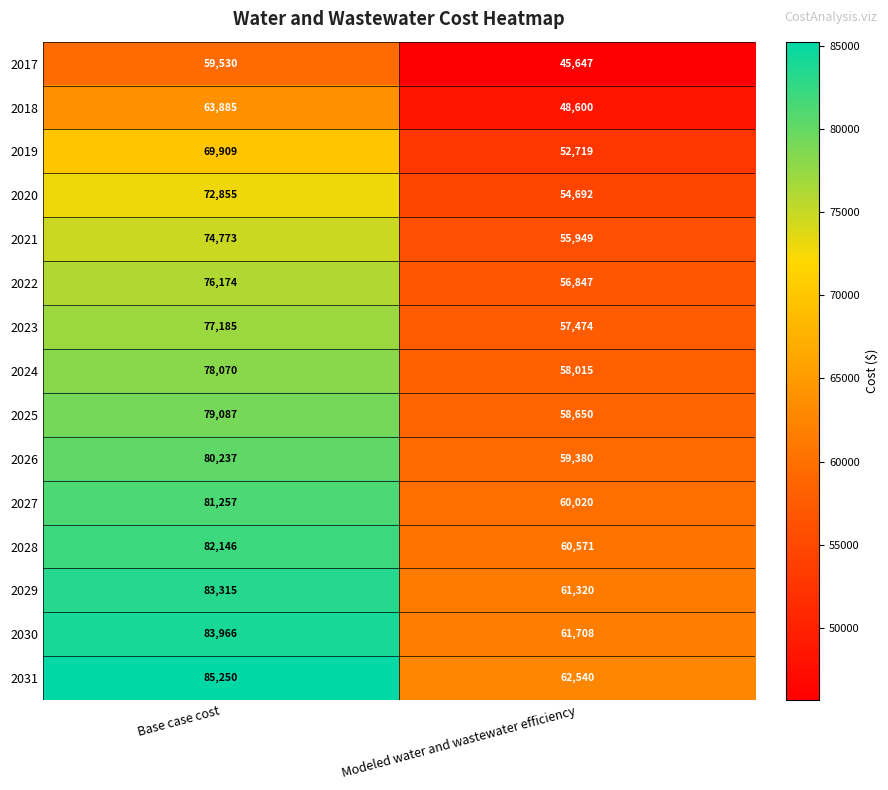

The 2029 series shows 83315 at Base case cost. True or false?

True